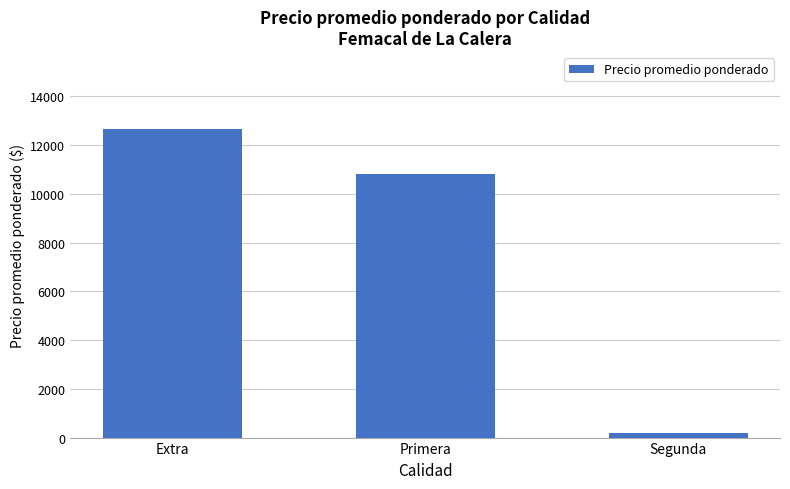

List the labels in order of value, largest first.

Extra, Primera, Segunda